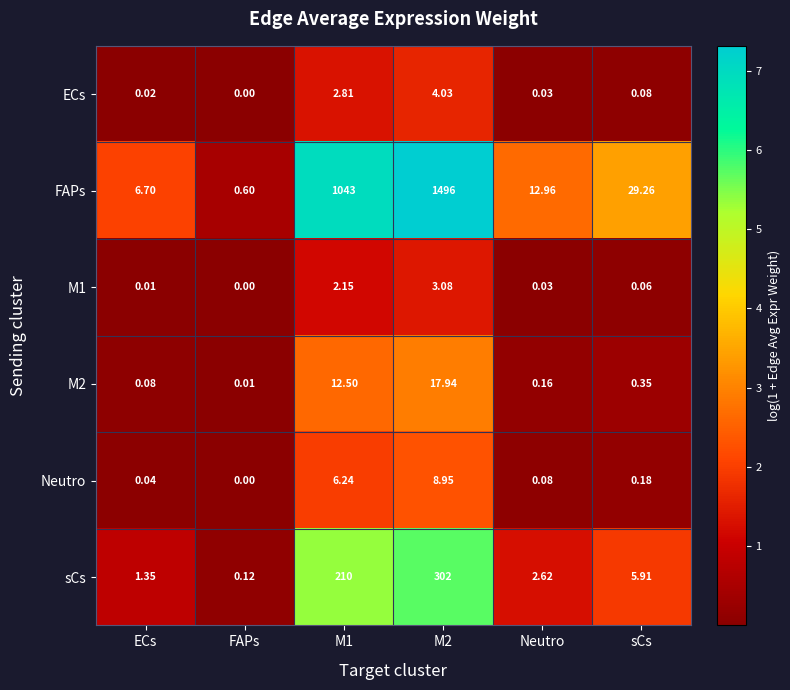

Is the value of M1 at ECs greater than the value of Neutro at ECs?

No